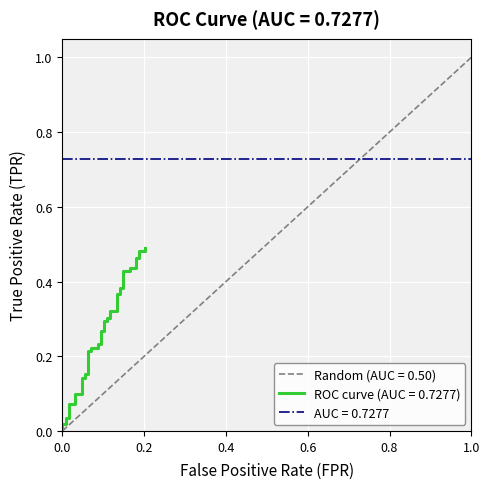

The chart shows a value of 0.1 at 12. True or false?

False